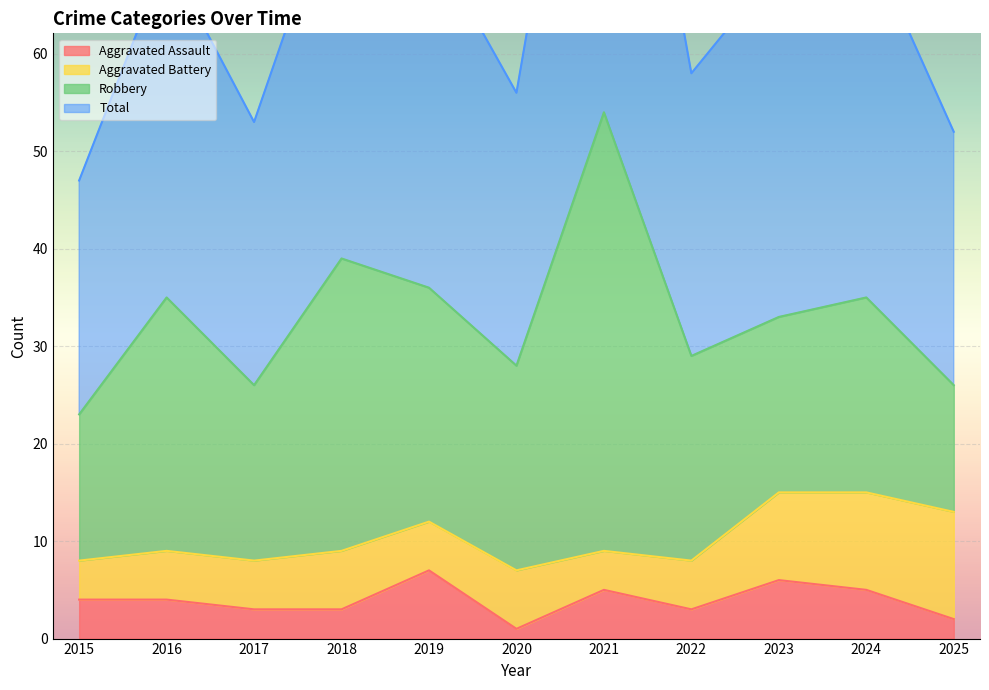

At how many categories does at least one series exceed 105?

1